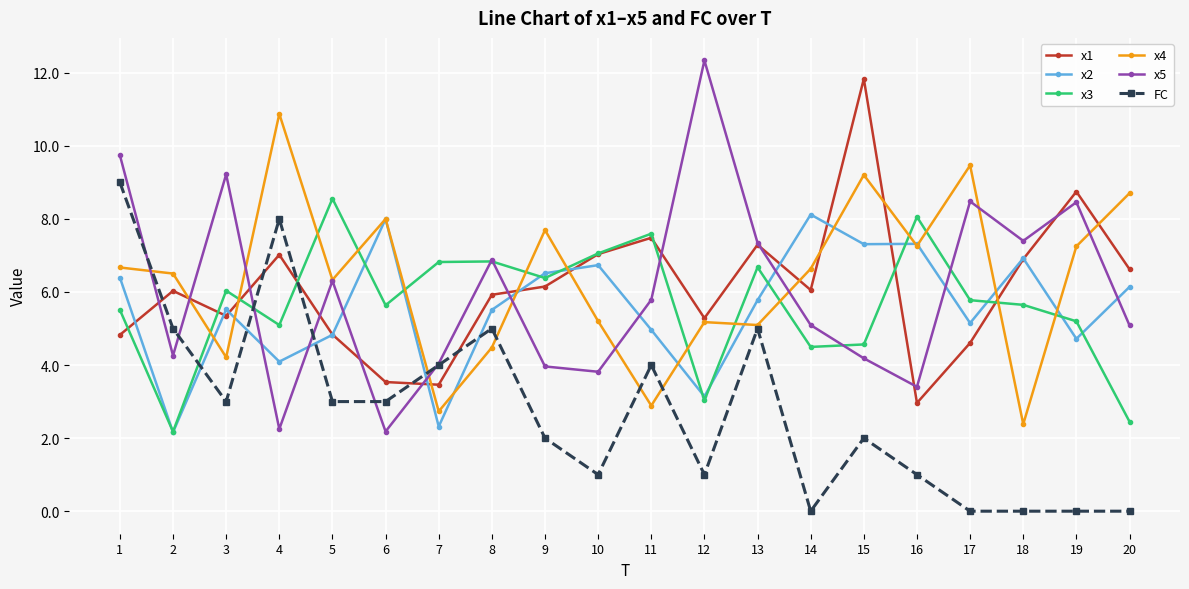

List the series in order of their peak value, lowest first.

x2, x3, FC, x4, x1, x5